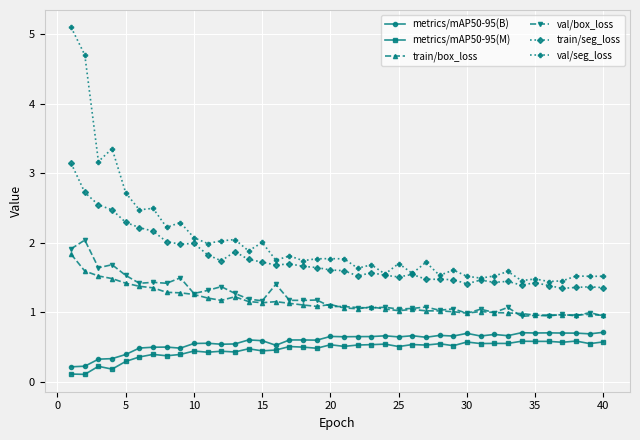

True or false: train/box_loss has more than 1 points higher than both neighbors.

True